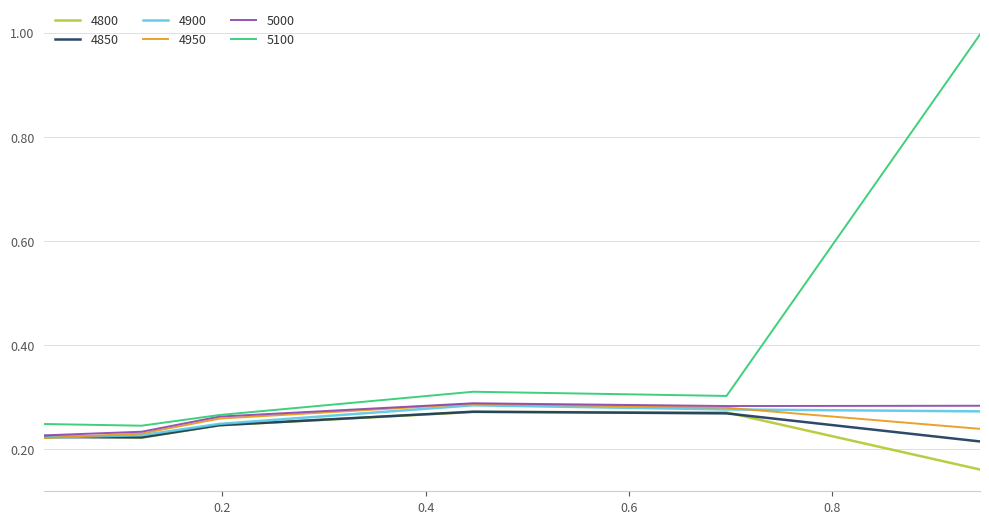

Which series has the largest range (max minus min)?

5100